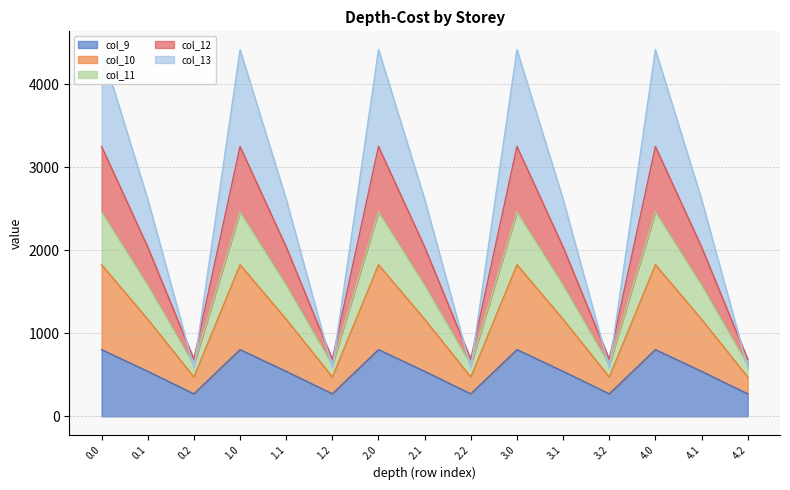

True or false: col_12 and col_10 intersect in this chart.

False